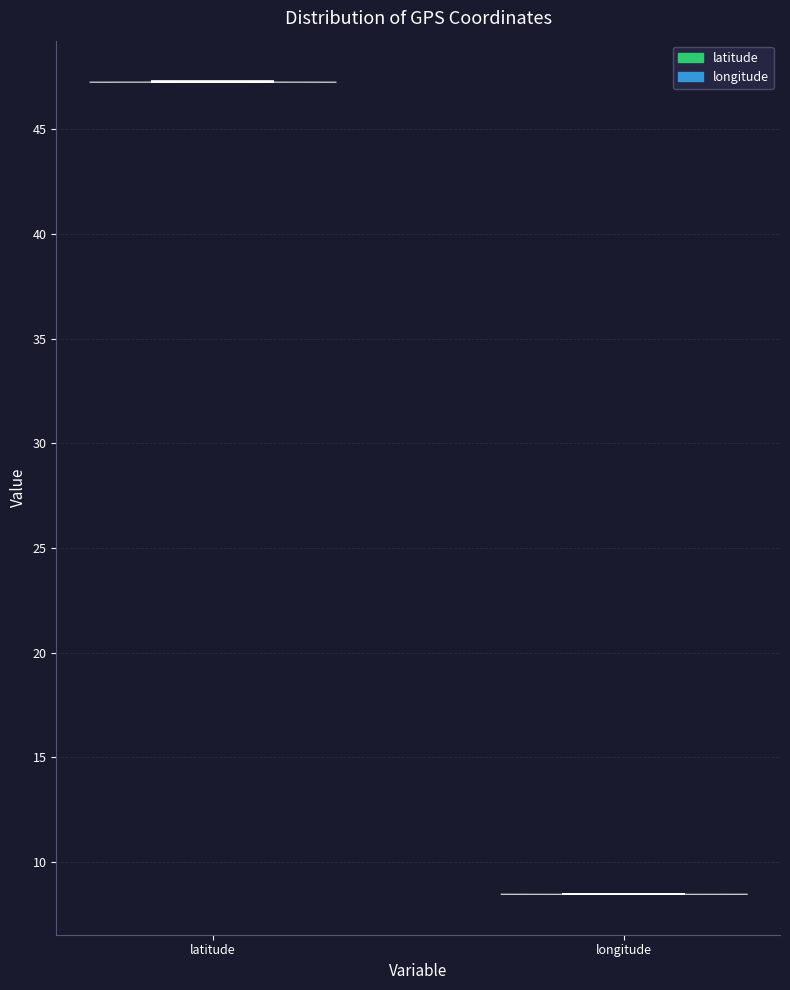

Which violin has the lowest median line?

longitude